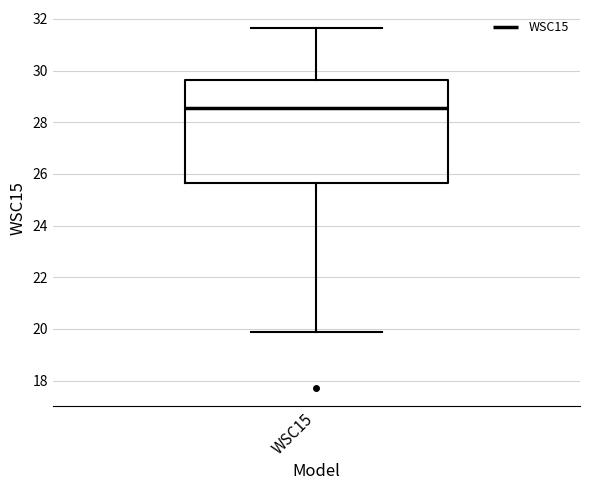

Where is the lower edge of the box for WSC15 on the y-axis? The values are not printed on the chart, so give them approximately, as read against the axis.

25.6